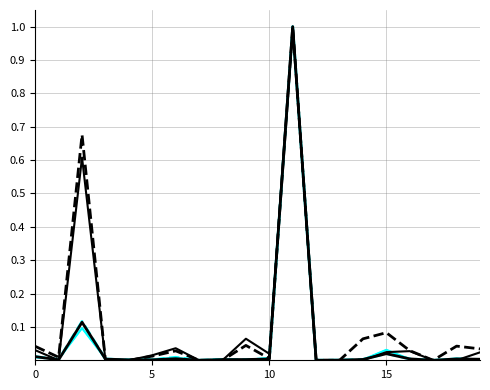

How many lines are shown in the chart?

6